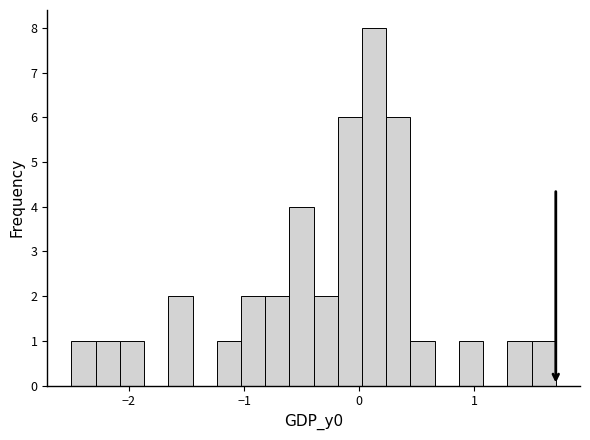

Read against the x-axis, roughly where is the centre of the tallest bar?

0.1